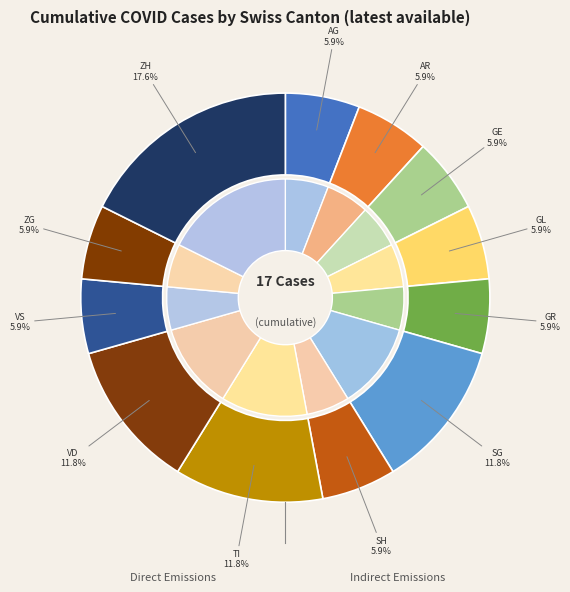

Combined, what portion of the pie is GE and AG?

11.8%